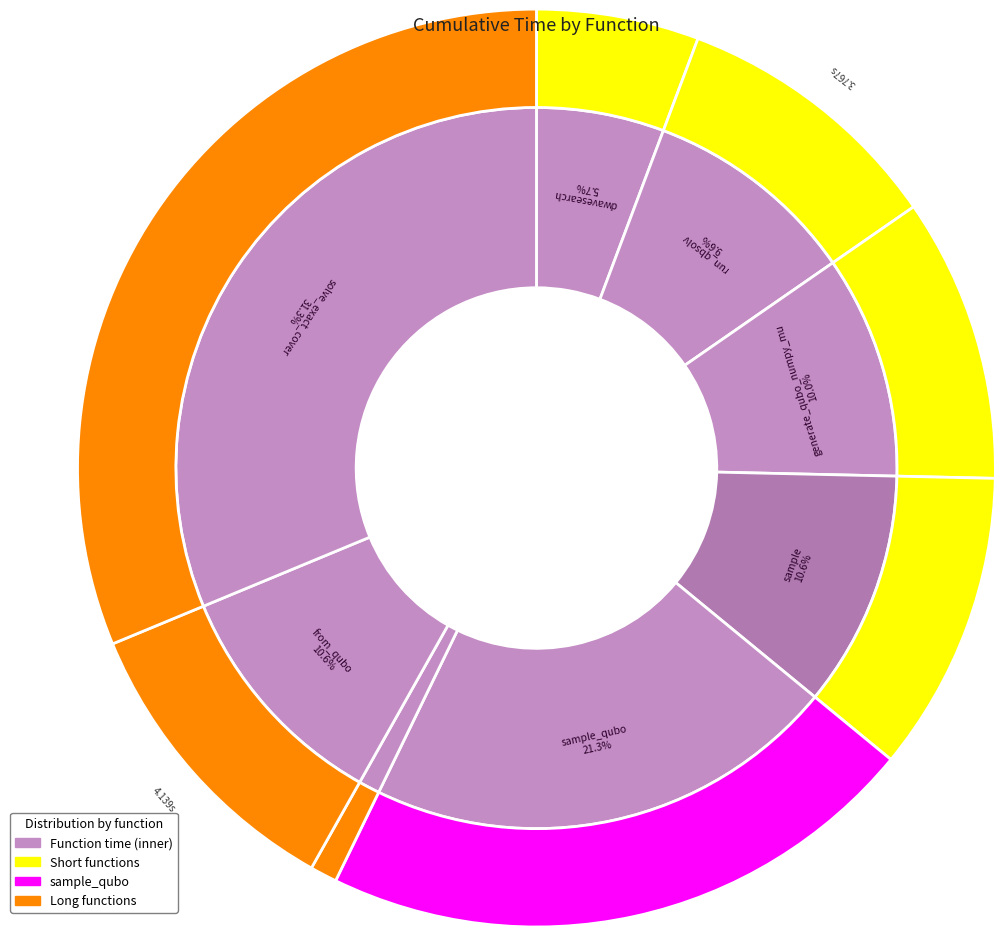

To the nearest percent, what percentage of the pie is from_qubo?

11%